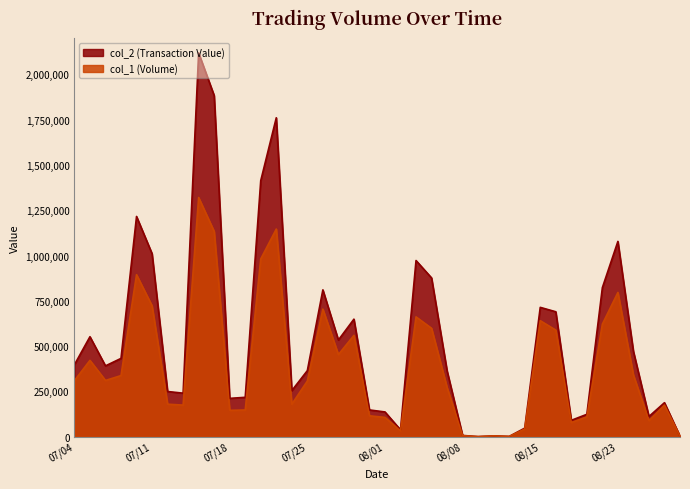

What is the highest value of the col_2 series?

2118320